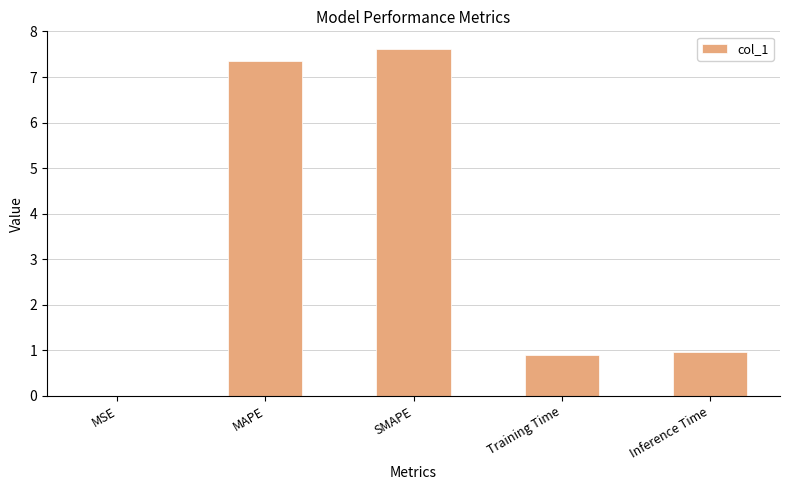

What is the sum of the values at SMAPE and MAPE?

15.0